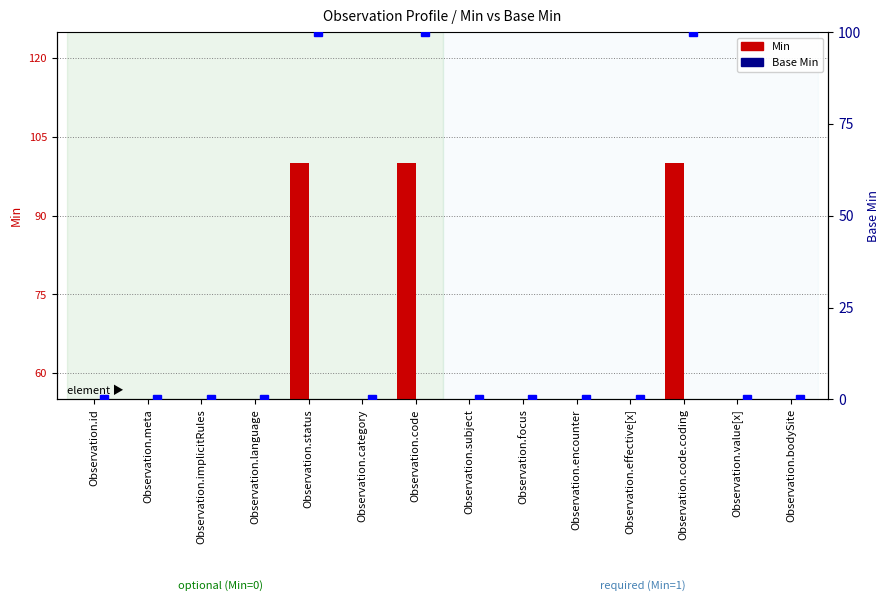

What is the sum of all Base Min values?

300